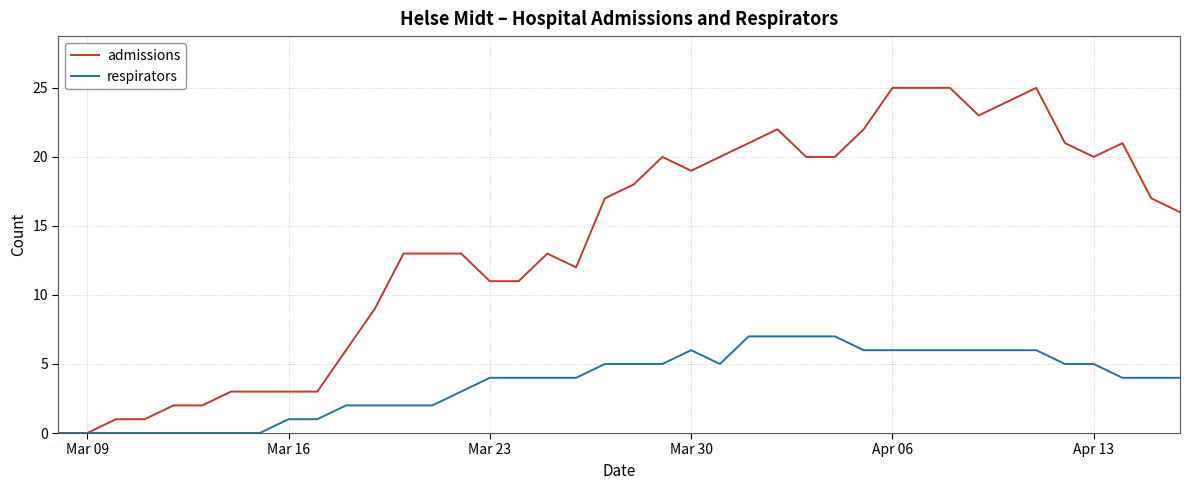

What is the maximum value shown in the chart?

25